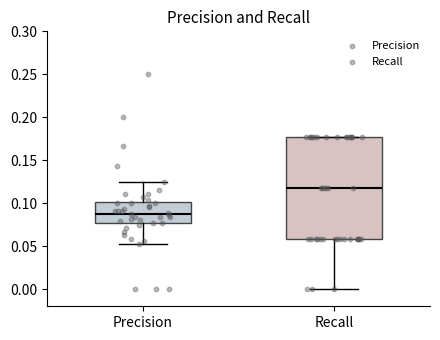

Where does the median line of the box for Recall sit on the y-axis? The values are not printed on the chart, so give them approximately, as read against the axis.

0.120